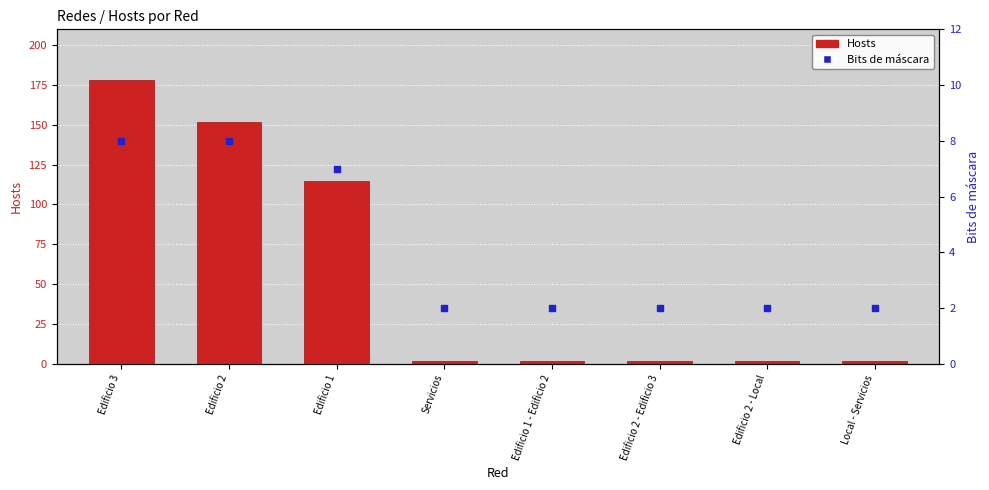

Which series has the largest total across all categories?

Hosts